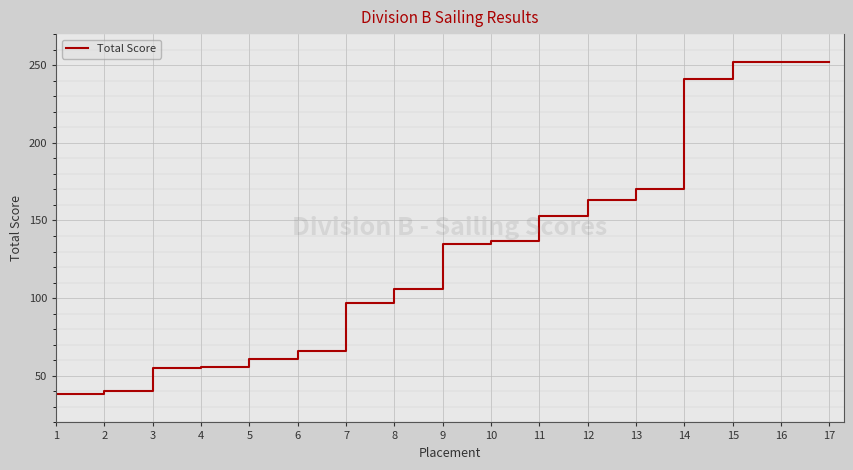

What is the difference between the maximum and second lowest values?

212